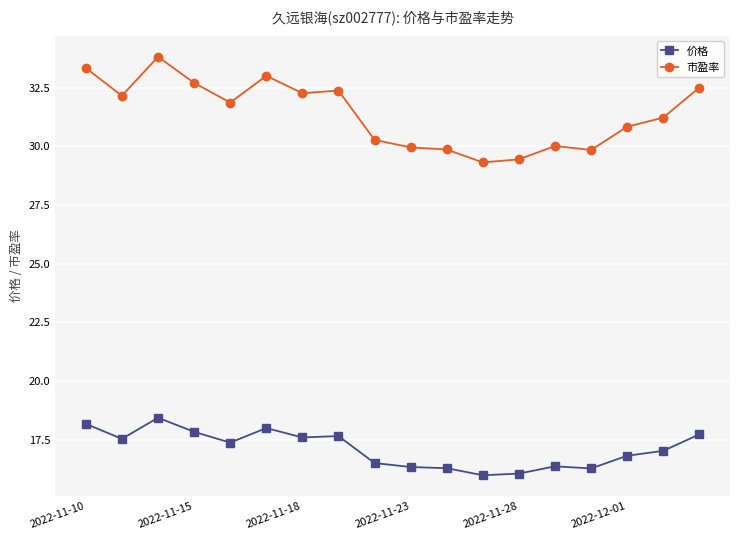

What is the average value of the 市盈率 series?

31.4